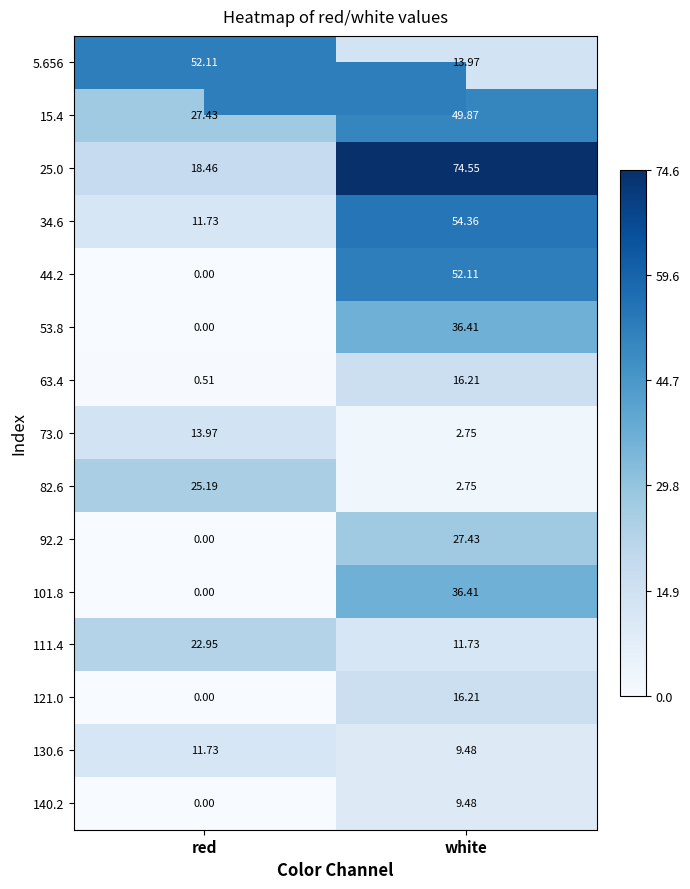

At which label does 44.2 first exceed 52?

white